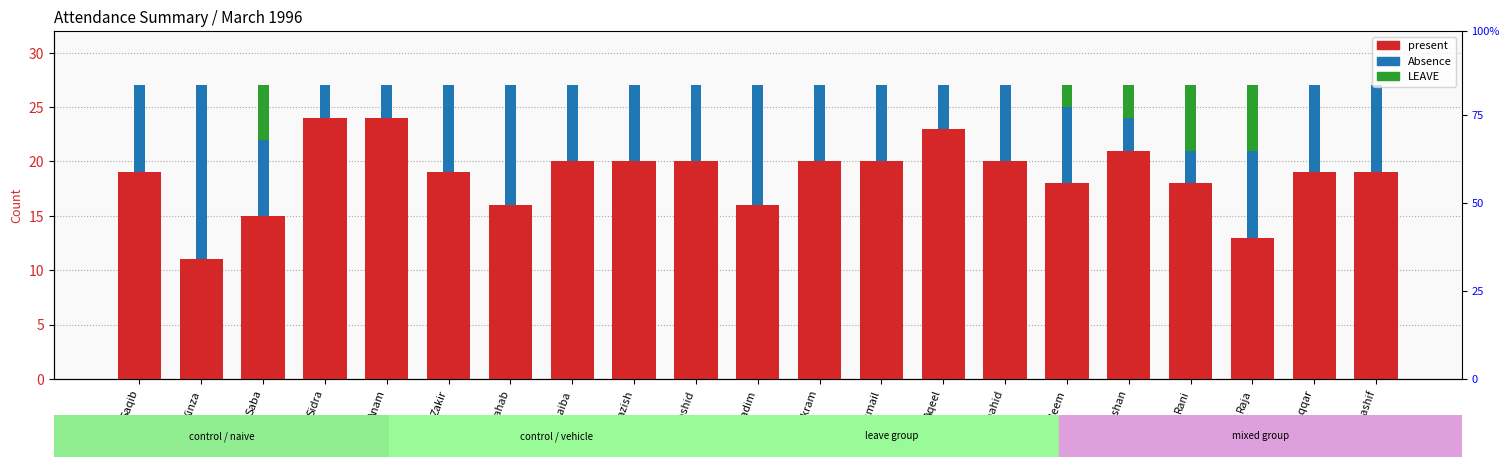

The Absence series shows 7 at Akram. True or false?

True